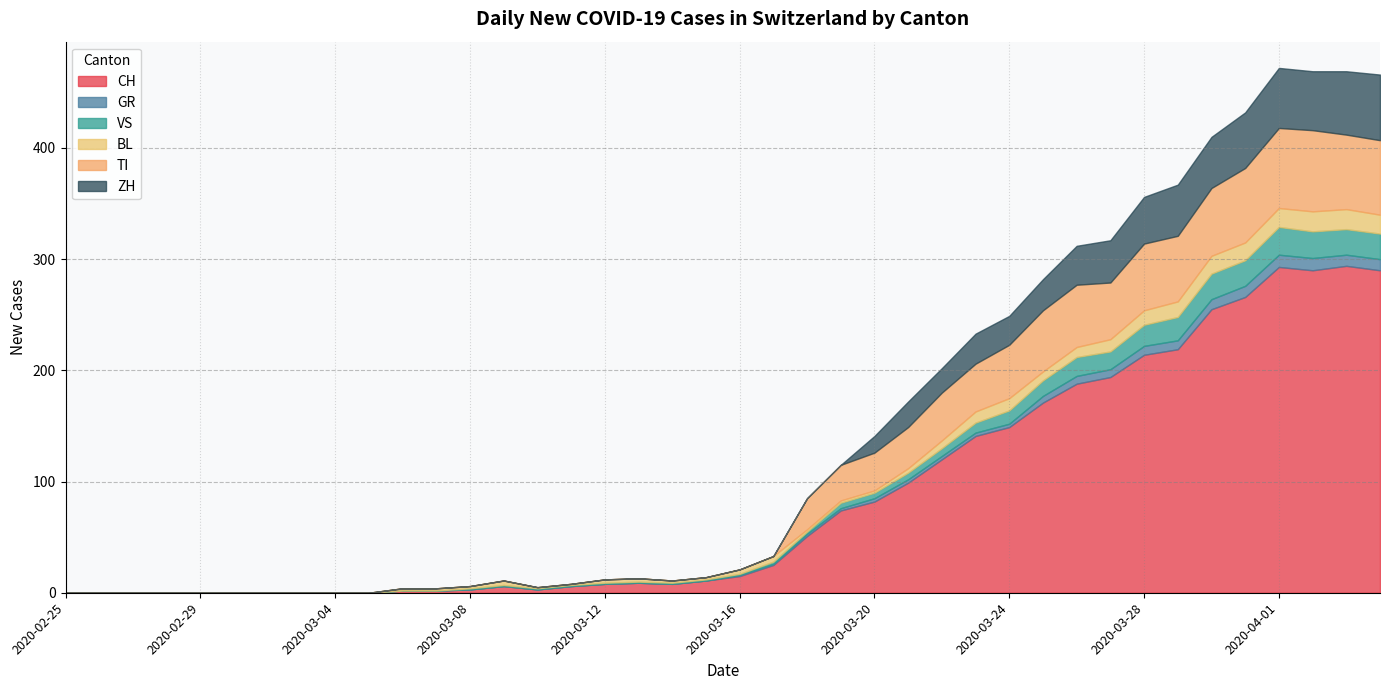

What is the sum of the ZH values at 2020-02-26 and 2020-03-20?

15